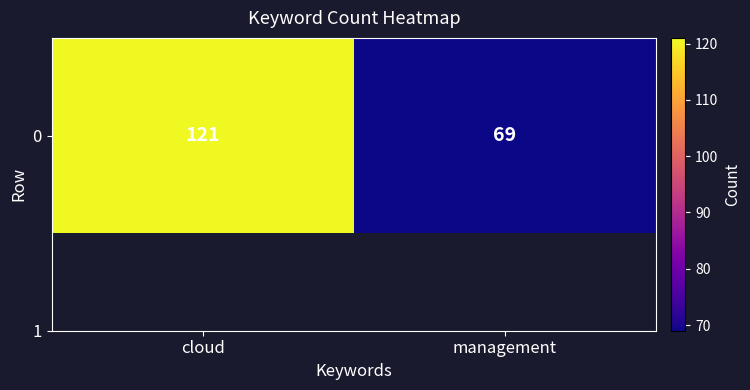

What is the change in value from cloud to management?

-52